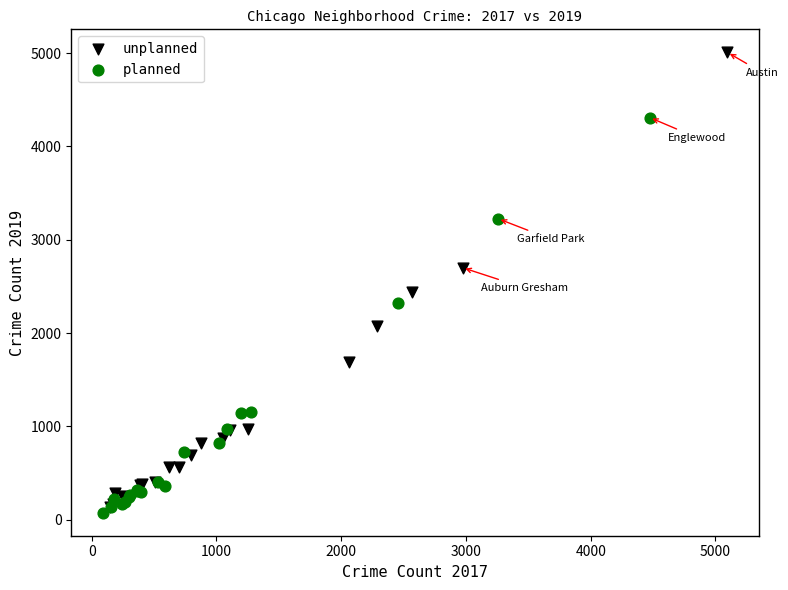

Which series has the largest Y range (max minus min)?

unplanned